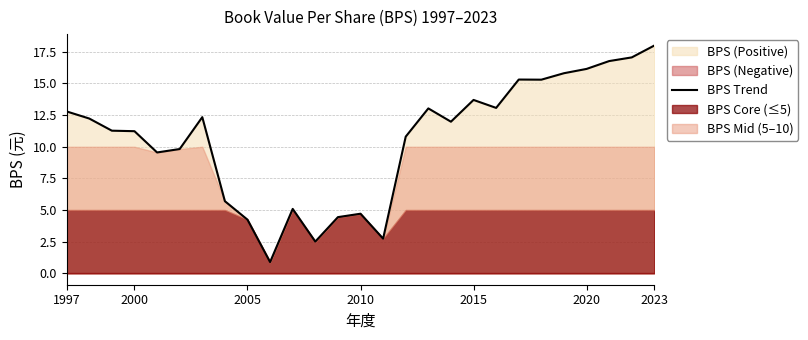

How many points are higher than both their immediate neighbors (excluding endpoints)?

6